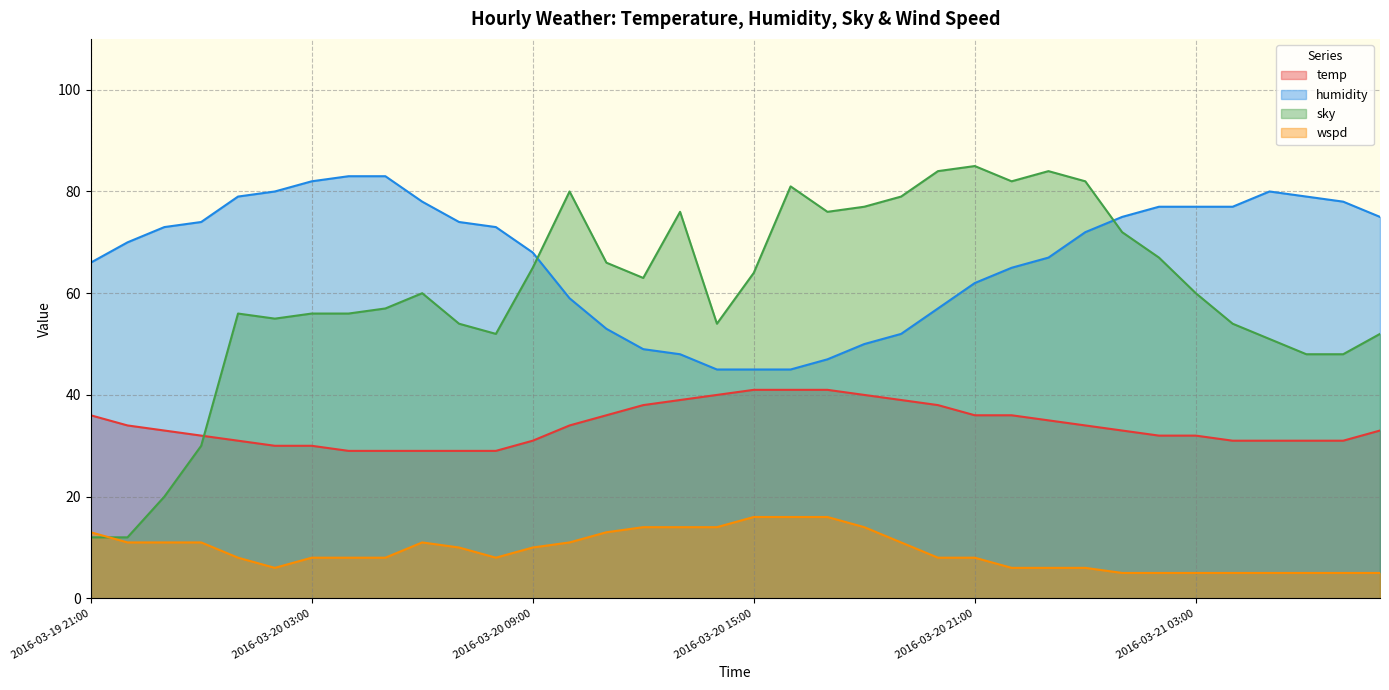

What is the difference between the maximum and minimum values in the wspd series?

11